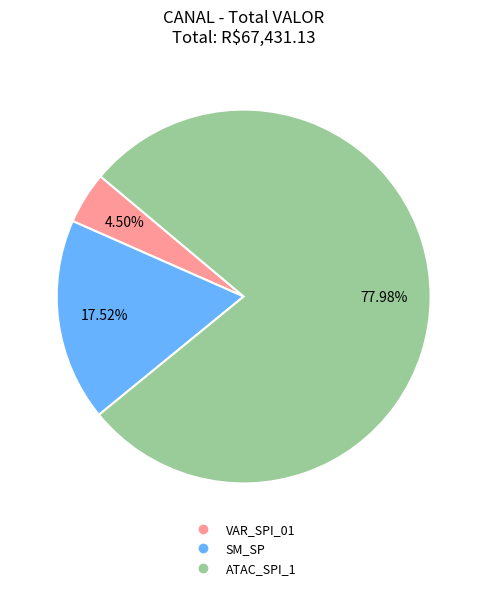

Is there any slice that represents more than half of the pie?

Yes